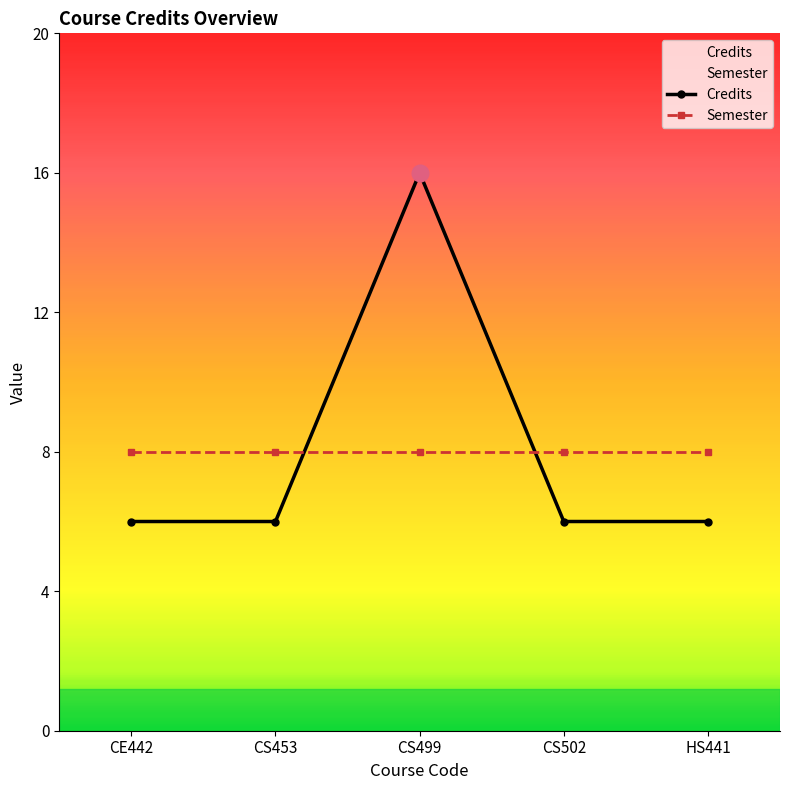

Between CS499 and CS502, which series saw the biggest shift?

Credits